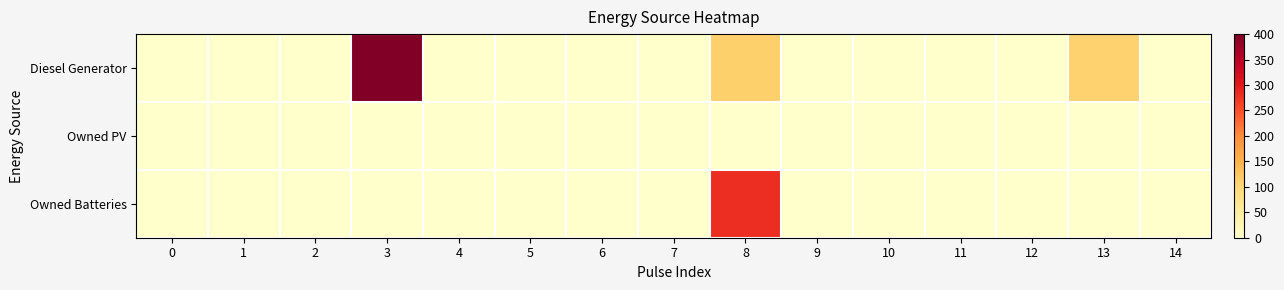

List the series in order of their overall mean, lowest first.

Owned PV, Owned Batteries, Diesel Generator